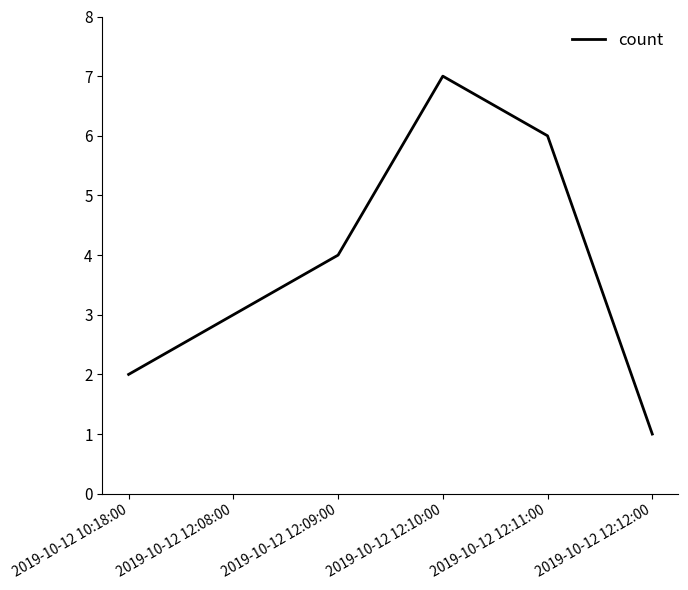

What is the difference between the second highest and minimum values?

5